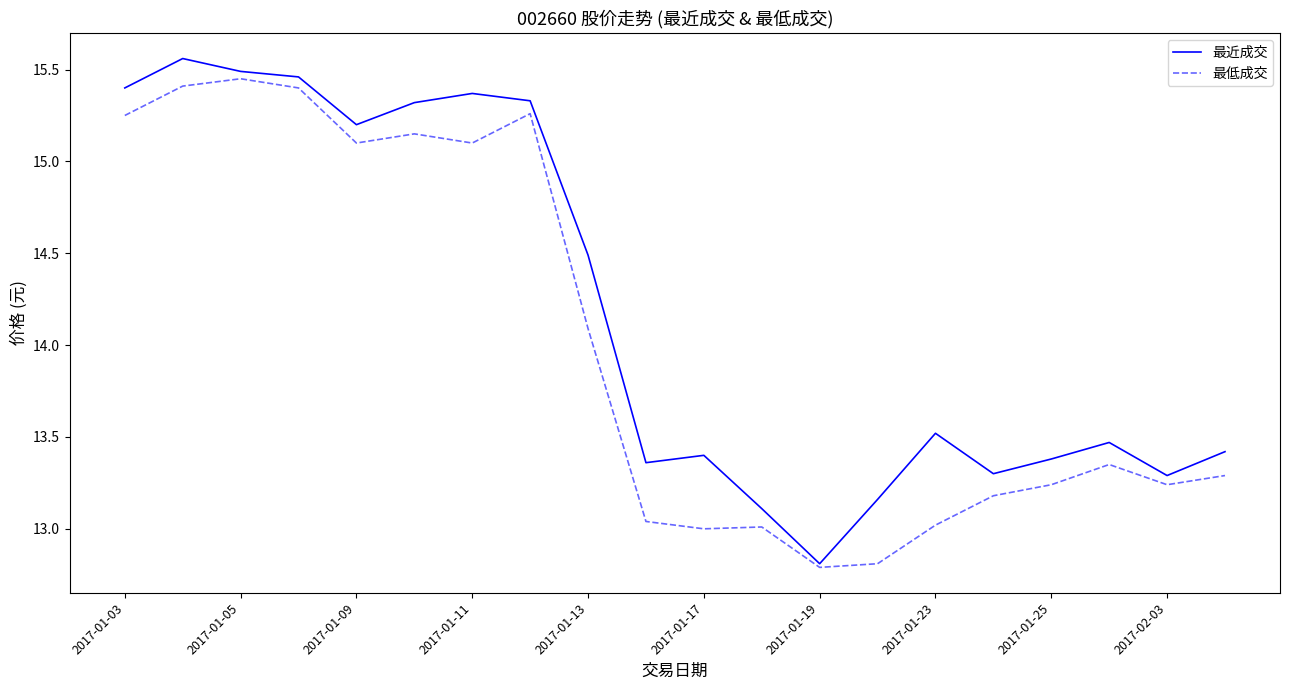

At how many categories does at least one series exceed 15?

8